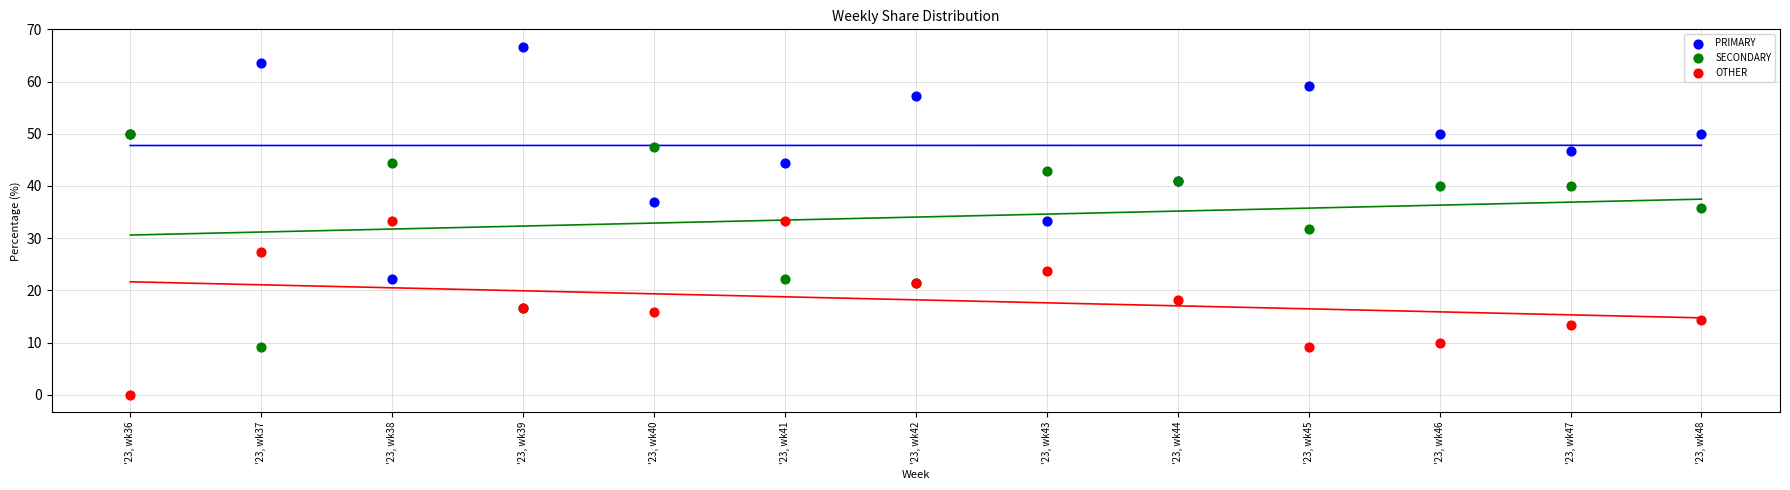

In the SECONDARY series, what Y value is closest to 29?

31.8